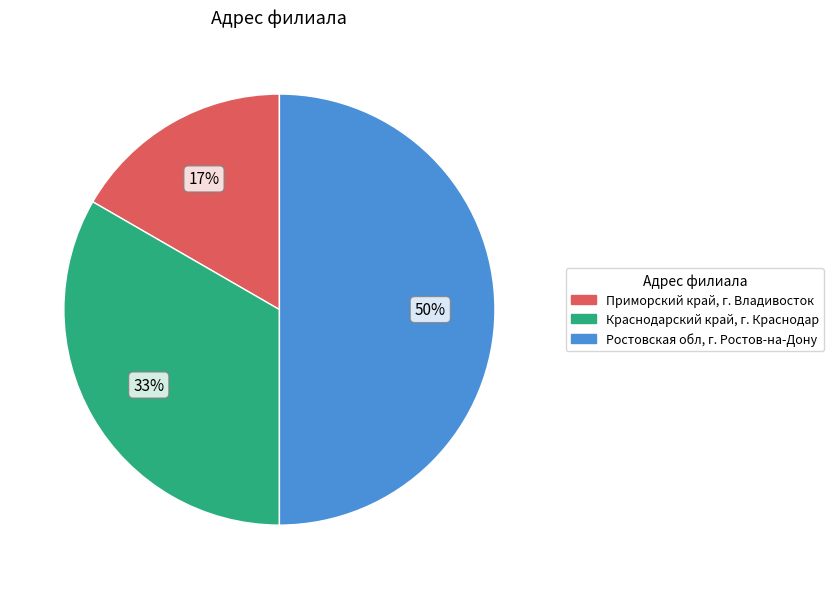

What percentage is the Краснодарский край, г. Краснодар slice, to the nearest percent?

33%